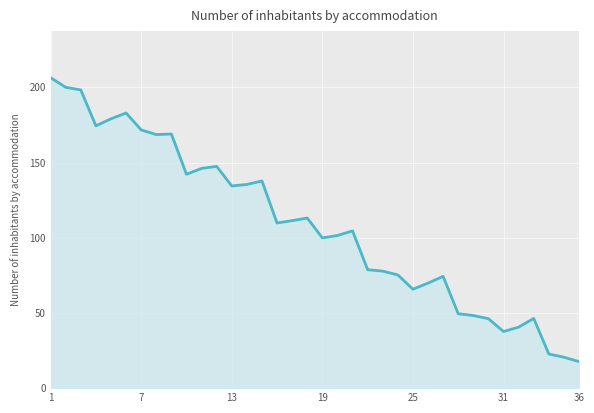

What is the difference between the maximum and minimum values?

188.8